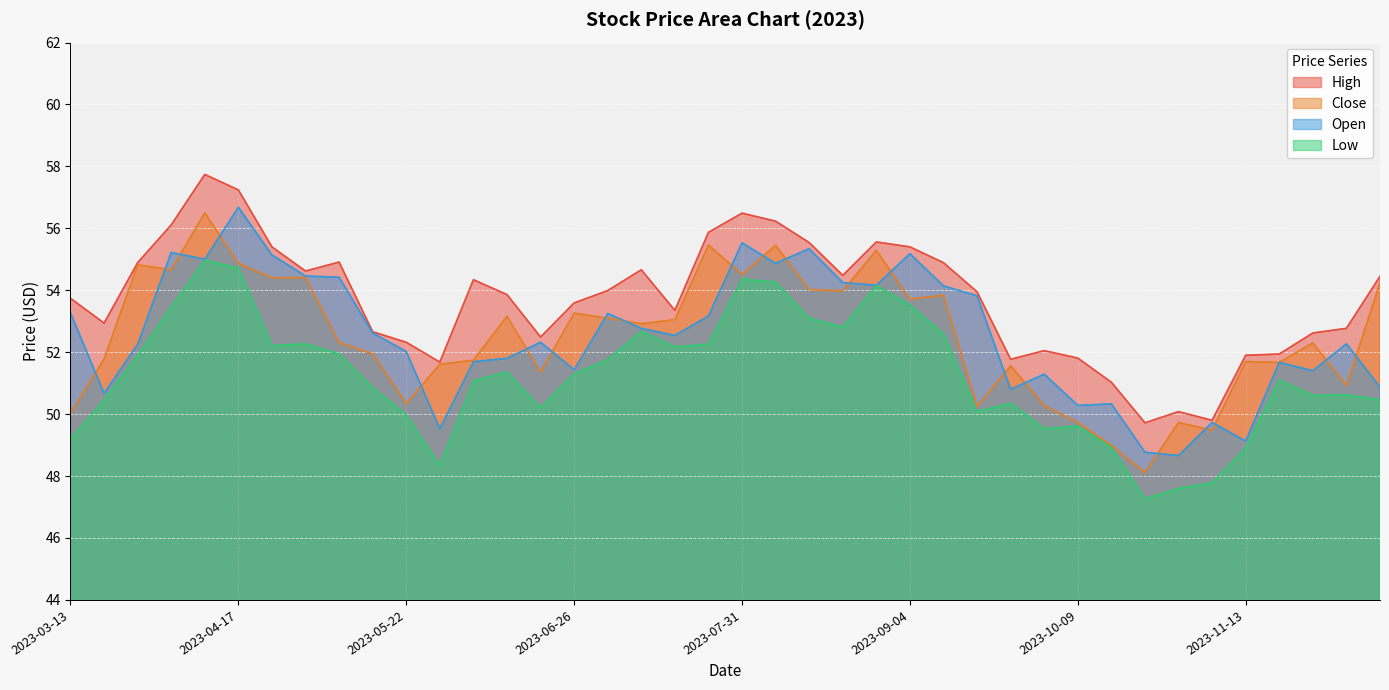

At which category does Open reach its first local peak?

2023-04-03